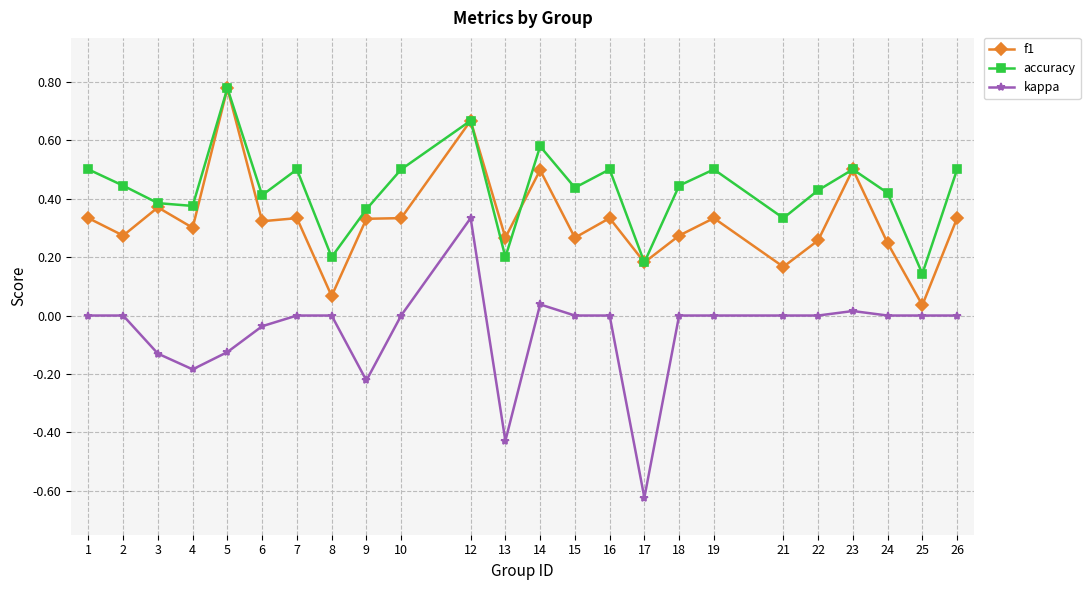

True or false: accuracy and f1 cross at least once.

True